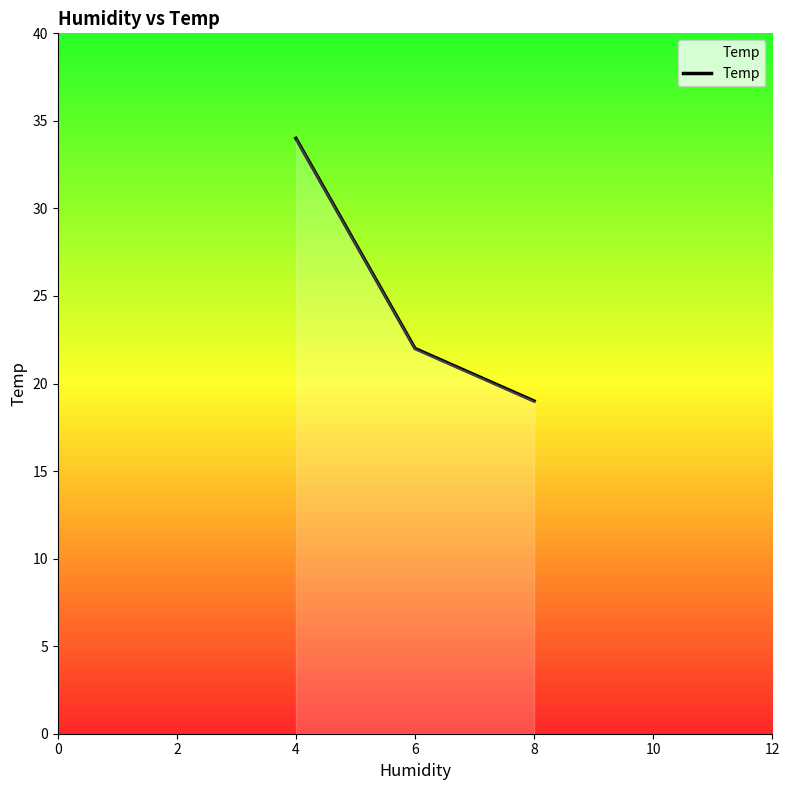

Where is the data nearest to the value 26?

6